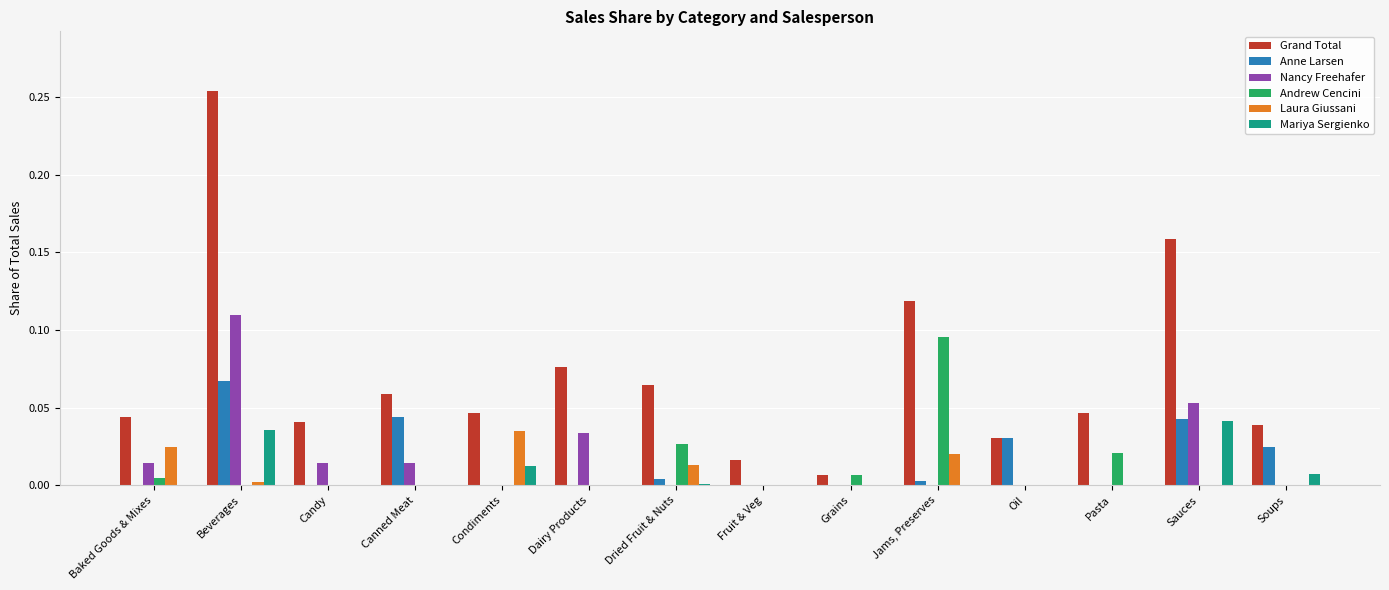

Count the number of data series in this chart.

6